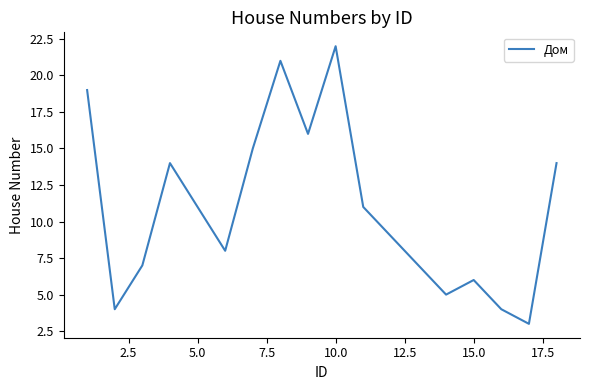

Reading left to right, list all the values displayed in this chart.

19	4	7	14	11	8	15	21	16	22	11	9	7	5	6	4	3	14